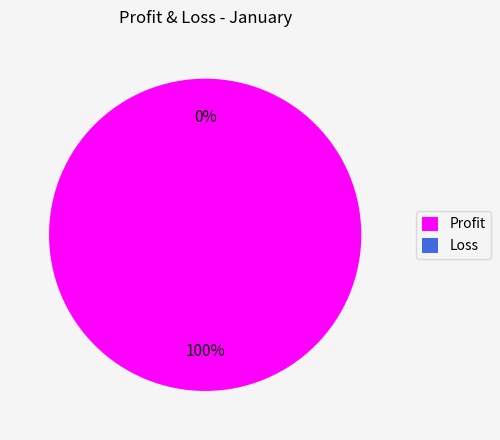

The Profit slice represents 99% of the pie. True or false?

False